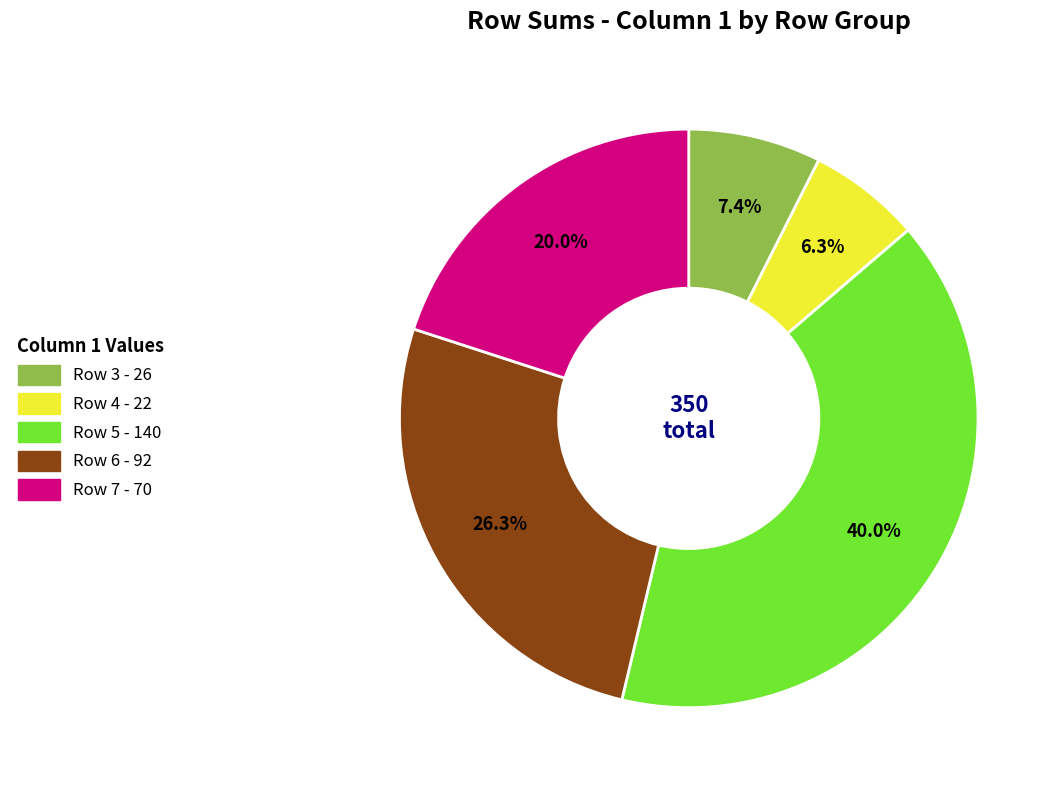

Does any single category account for the majority?

No